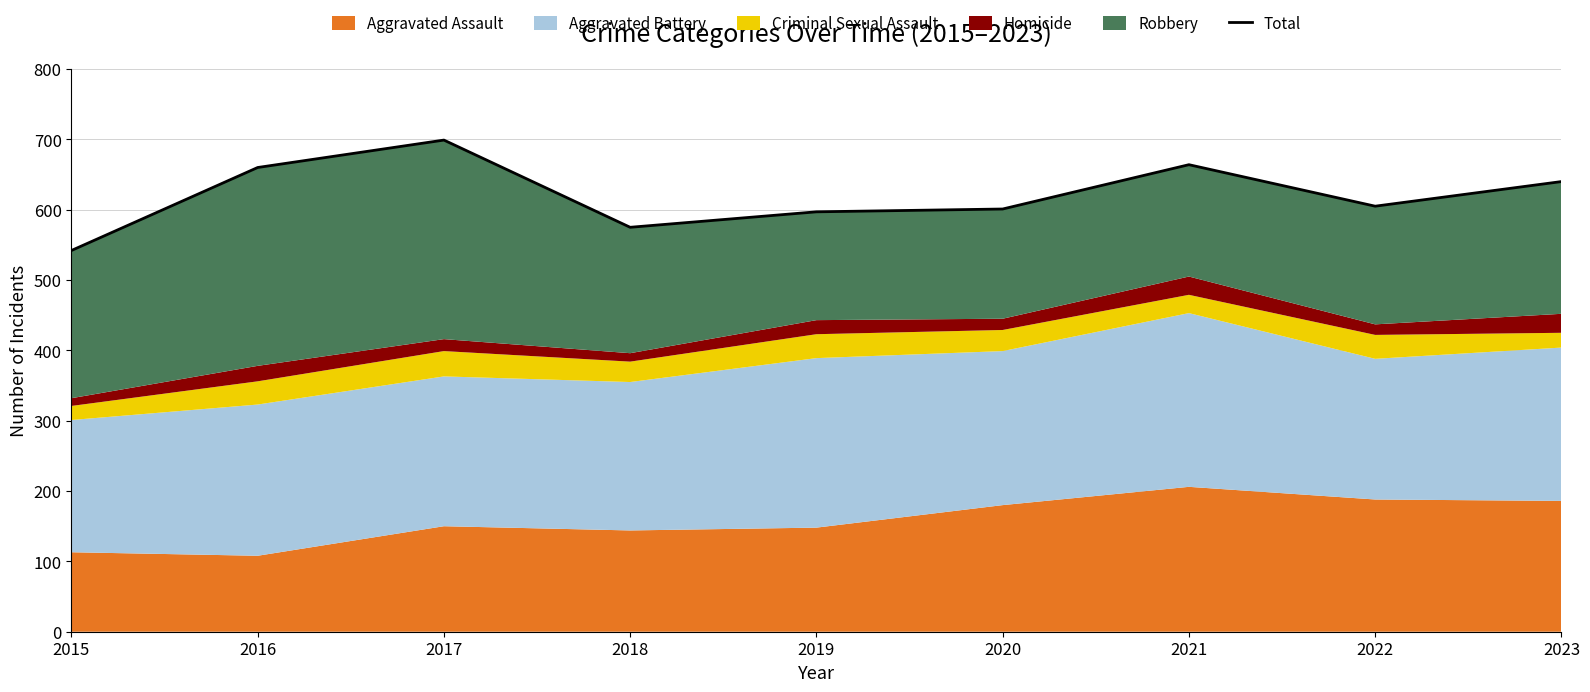

True or false: the data has more than 1 interior local peaks.

True